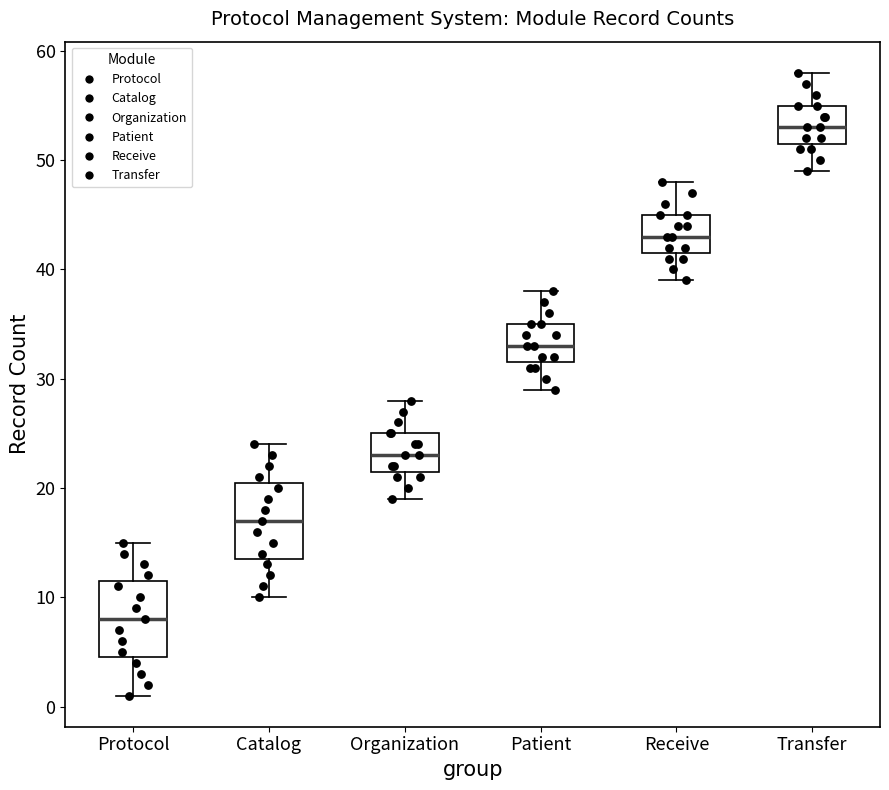

Reading left to right, transcribe this box plot: for each box, give where its median line is, the range the box spans, and where its two whiskers end, as read against the y-axis. The values are not printed on the chart, so give them approximately, as read against the axis.

Protocol: median 8, box 5 to 12, whiskers 1 to 15
Catalog: median 17, box 14 to 21, whiskers 10 to 24
Organization: median 23, box 22 to 25, whiskers 19 to 28
Patient: median 33, box 32 to 35, whiskers 29 to 38
Receive: median 43, box 42 to 45, whiskers 39 to 48
Transfer: median 53, box 52 to 55, whiskers 49 to 58